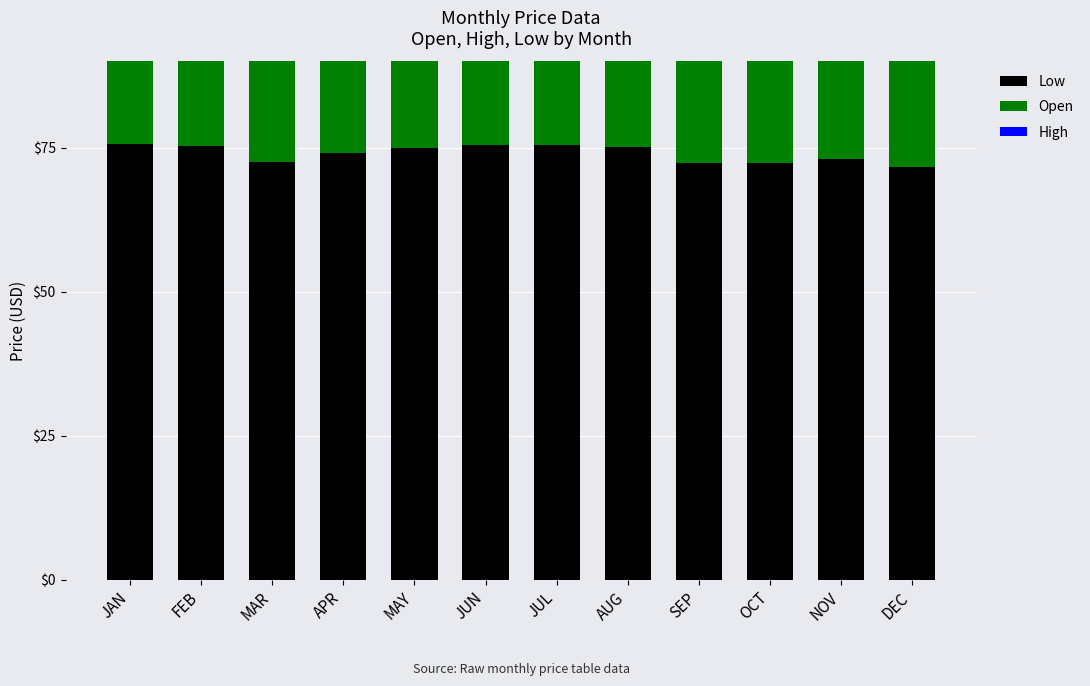

How many bars are there in each group?

3